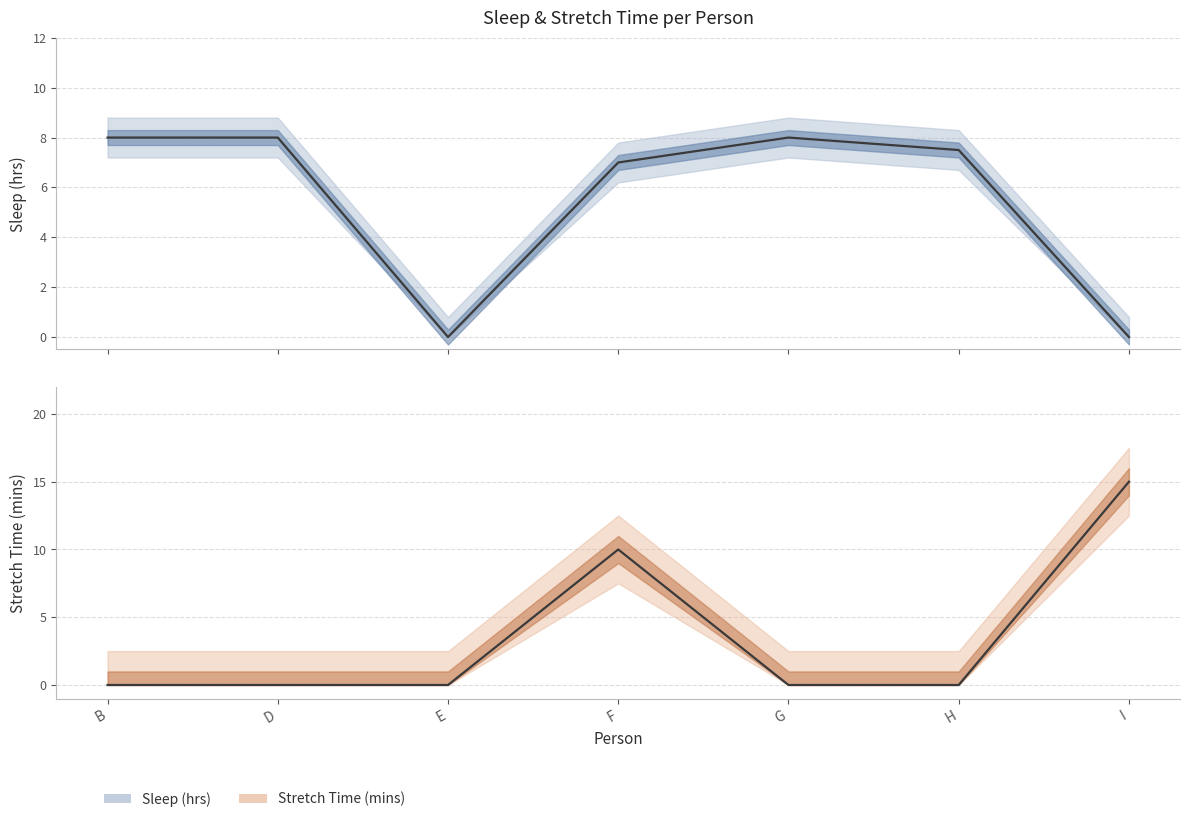

How many intersections are there between Sleep (hrs) and Stretch Time (mins)?

2